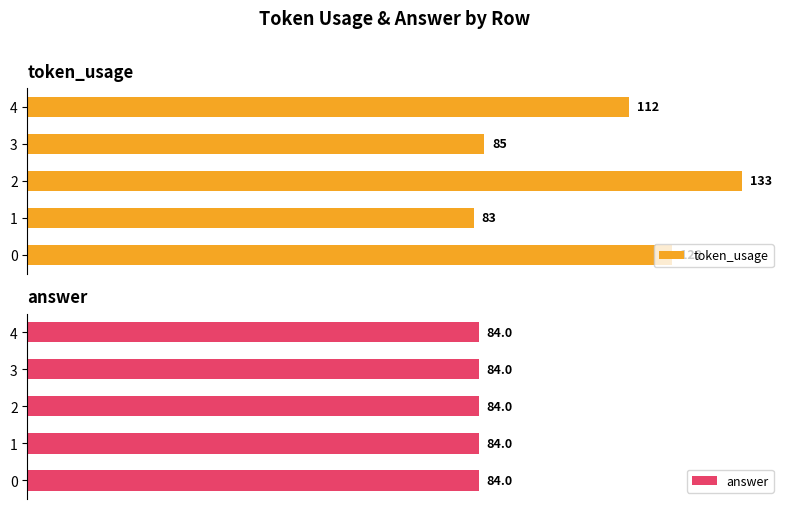

True or false: answer has a value of 0.9 at 4.

False